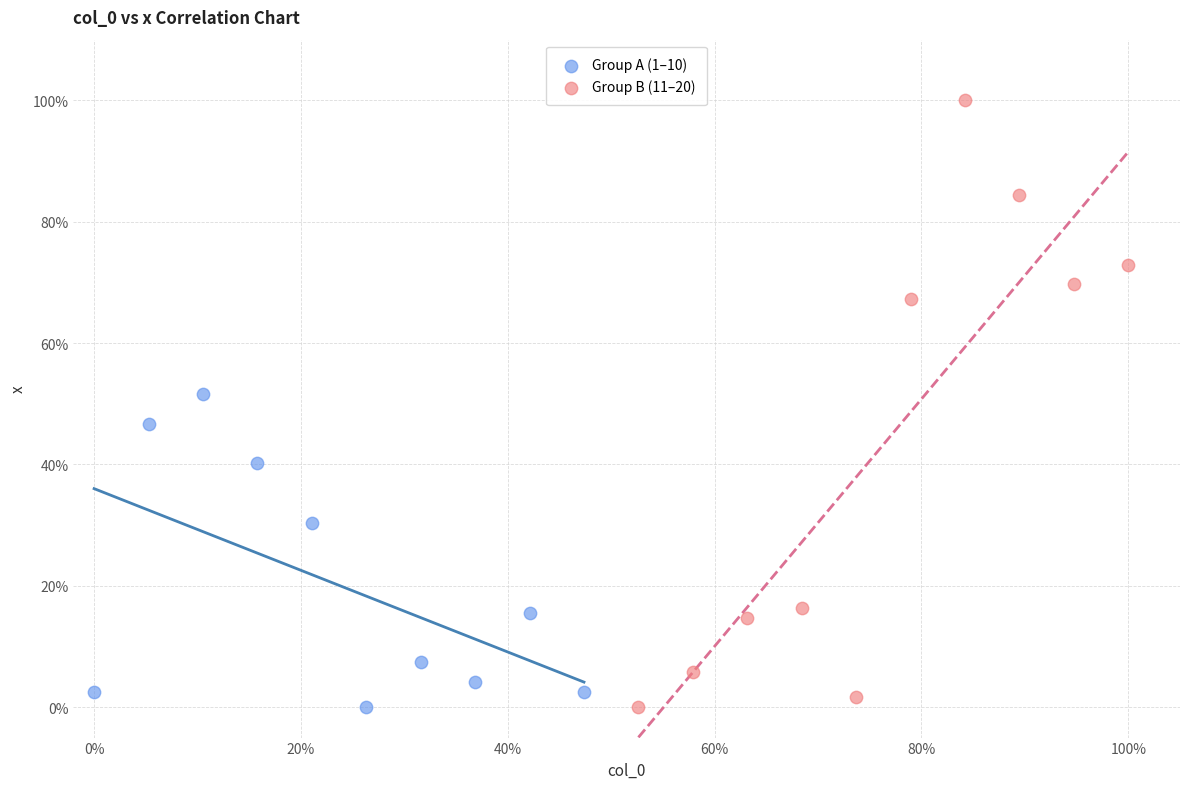

What are all the series names shown in the legend?

Group A (1–10), Group B (11–20)